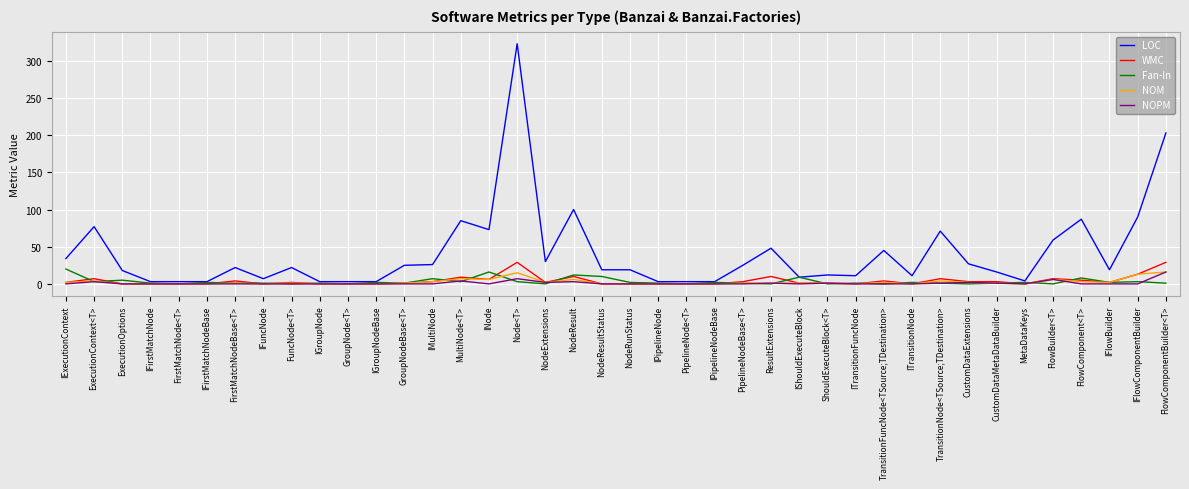

At which category does the chart reach its peak across all series?

Node<T>